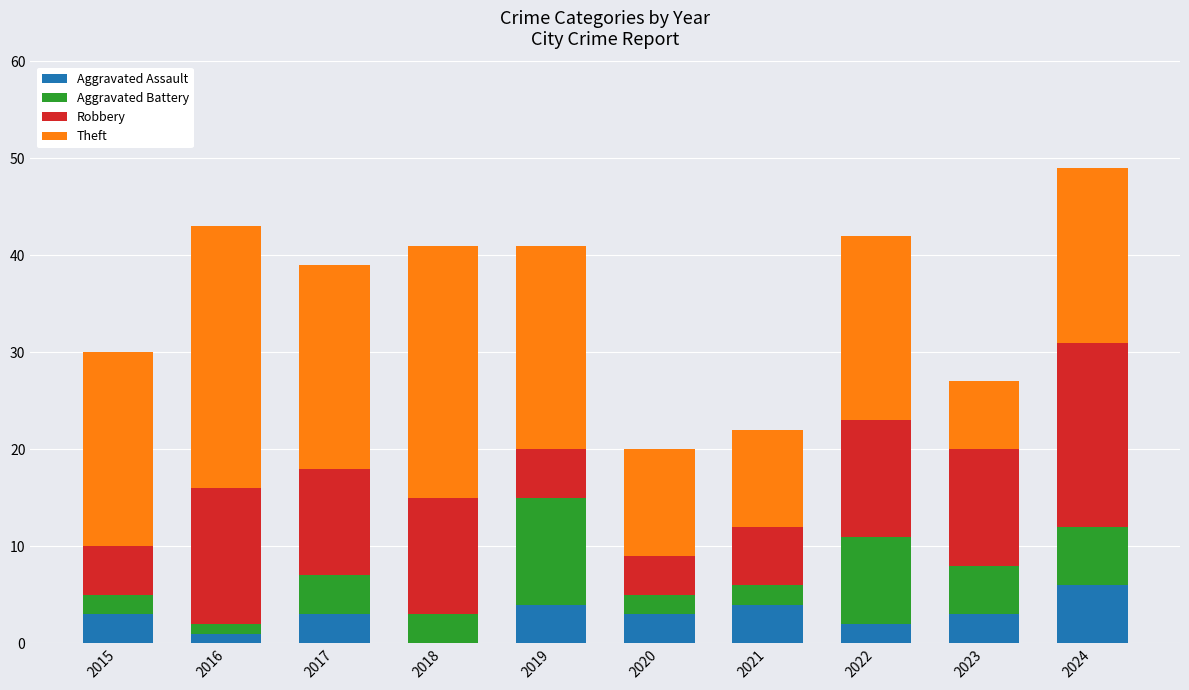

At which category is the sum across all series the highest?

2024